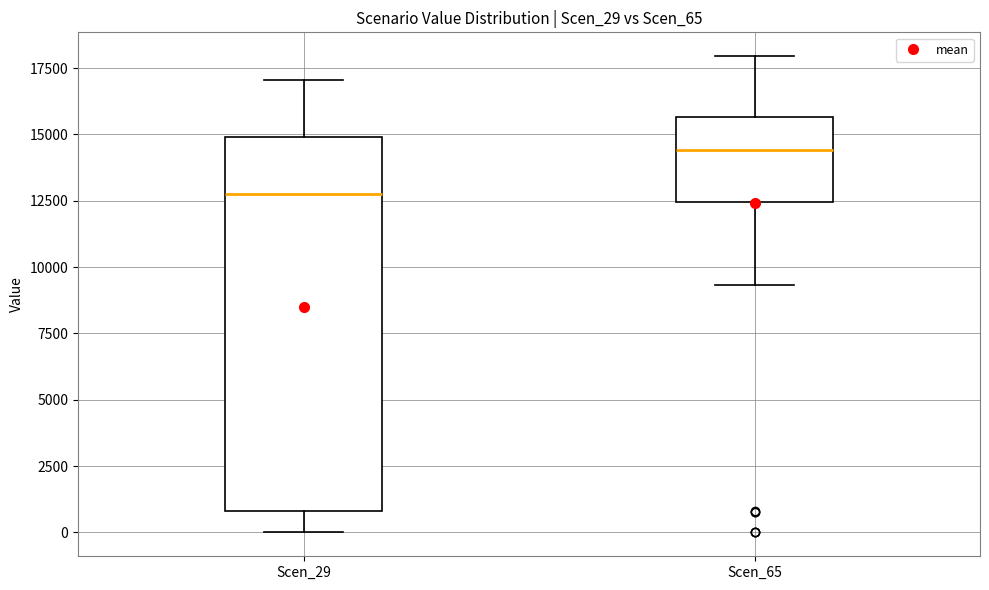

Reading left to right, transcribe this box plot: for each box, give where its median line is, the range the box spans, and where its two whiskers end, as read against the y-axis. The values are not printed on the chart, so give them approximately, as read against the axis.

Scen_29: median 12500, box 1000 to 15000, whiskers 0 to 17000
Scen_65: median 14500, box 12500 to 15500, whiskers 9500 to 18000